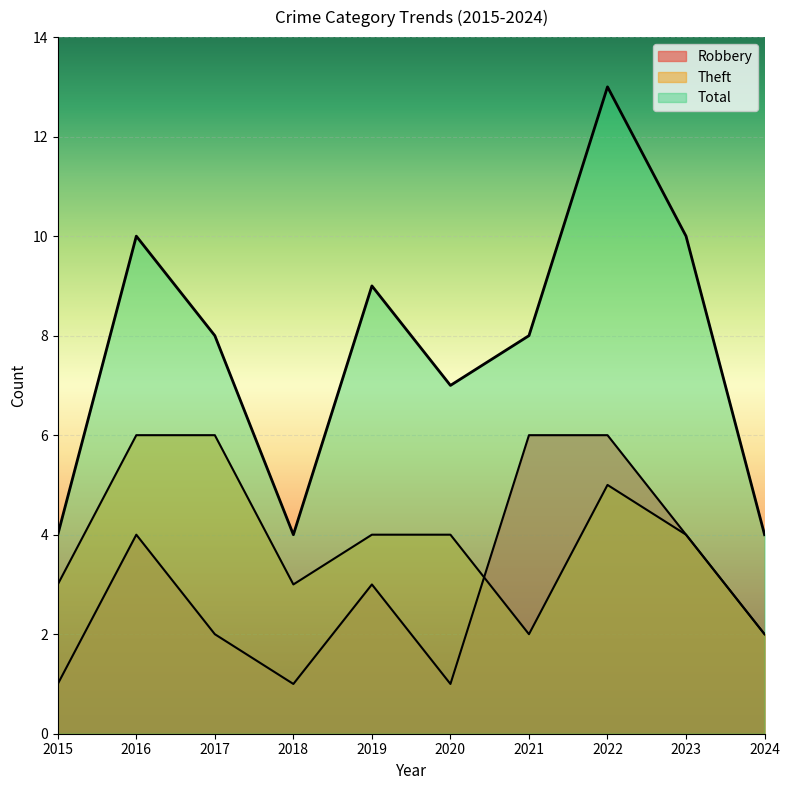

What is the difference between the Total values at 2022 and 2018?

9